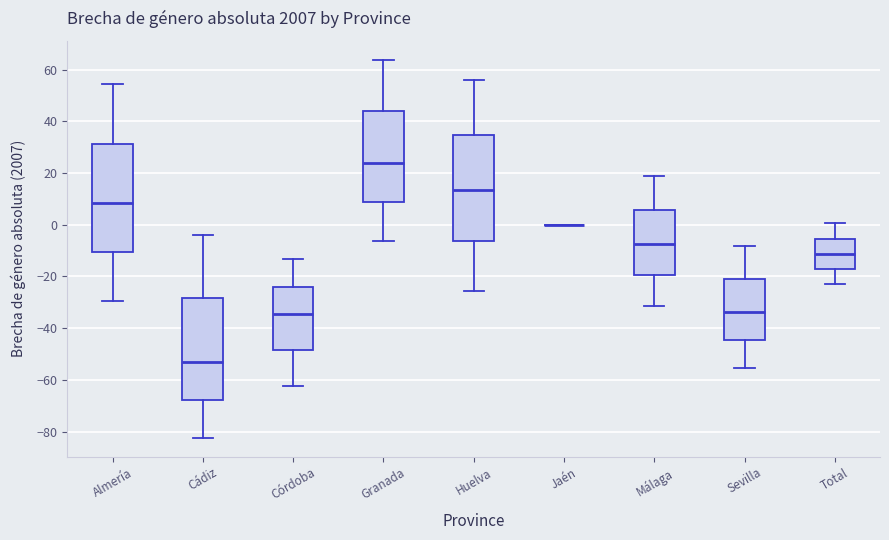

Reading left to right, transcribe this box plot: for each box, give where its median line is, the range the box spans, and where its two whiskers end, as read against the y-axis. The values are not printed on the chart, so give them approximately, as read against the axis.

Almería: median 8, box -10 to 32, whiskers -30 to 54
Cádiz: median -54, box -68 to -28, whiskers -82 to -4
Córdoba: median -34, box -48 to -24, whiskers -62 to -14
Granada: median 24, box 8 to 44, whiskers -6 to 64
Huelva: median 14, box -6 to 34, whiskers -26 to 56
Jaén: box collapsed to a line at 0, whiskers 0 to 0
Málaga: median -8, box -20 to 6, whiskers -32 to 18
Sevilla: median -34, box -44 to -22, whiskers -56 to -8
Total: median -12, box -18 to -6, whiskers -22 to 0